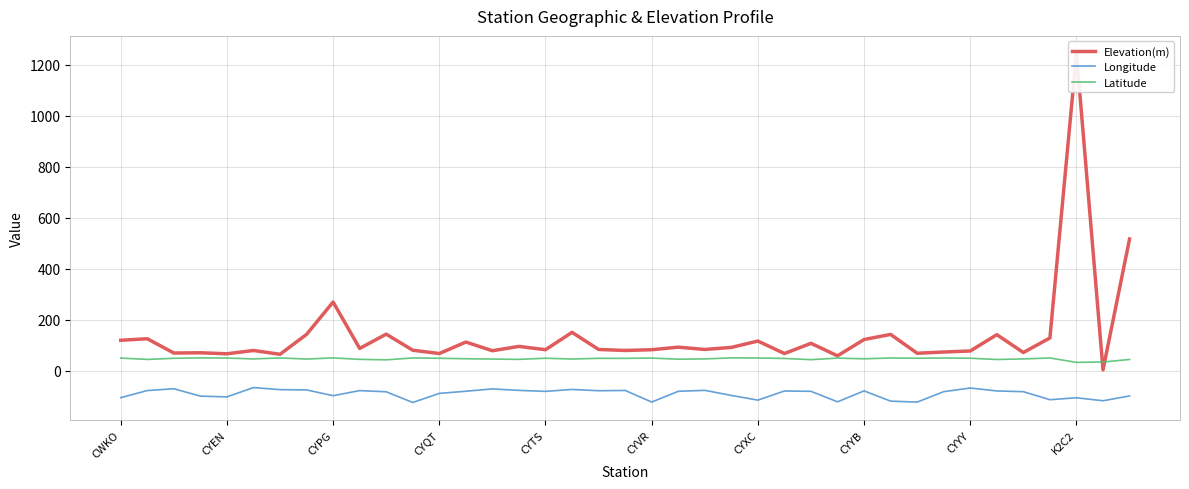

What is the highest value of the Longitude series?

-66.5